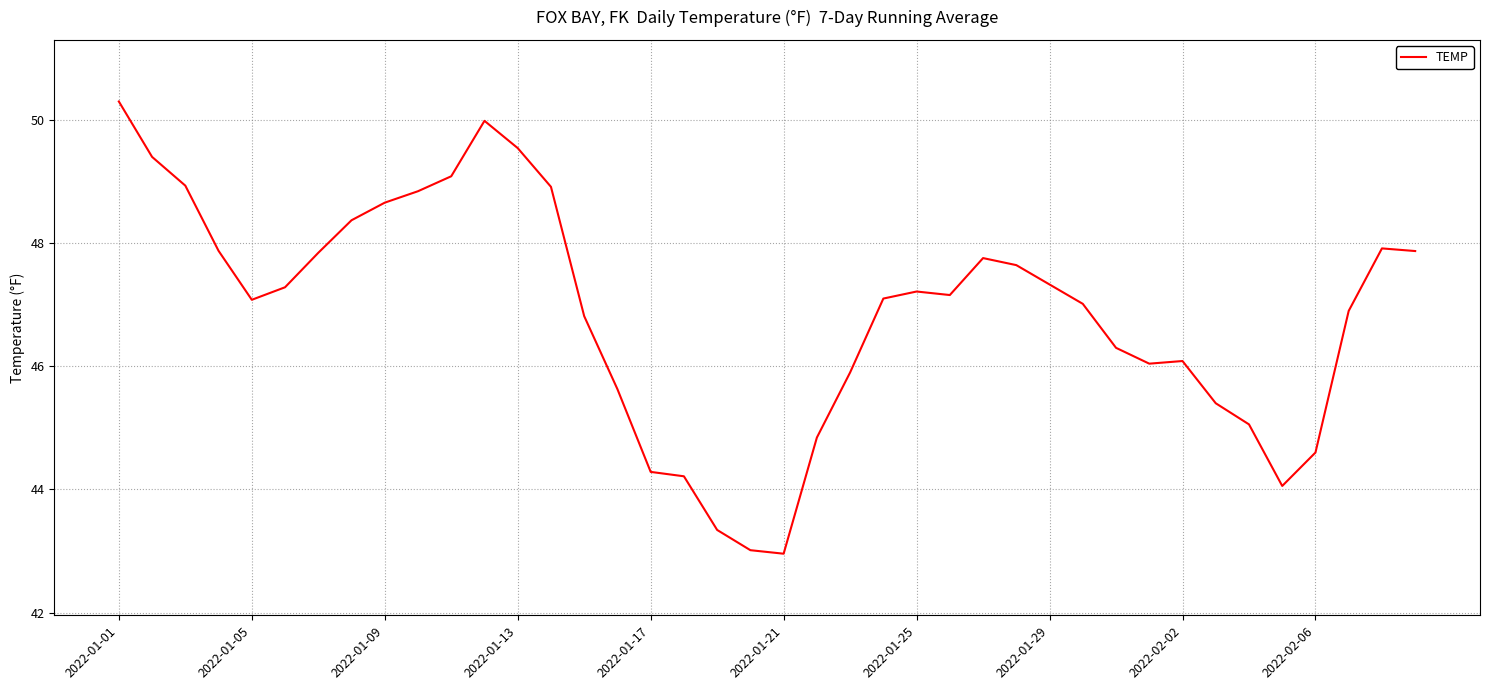

What is the maximum value shown in the chart?

50.3